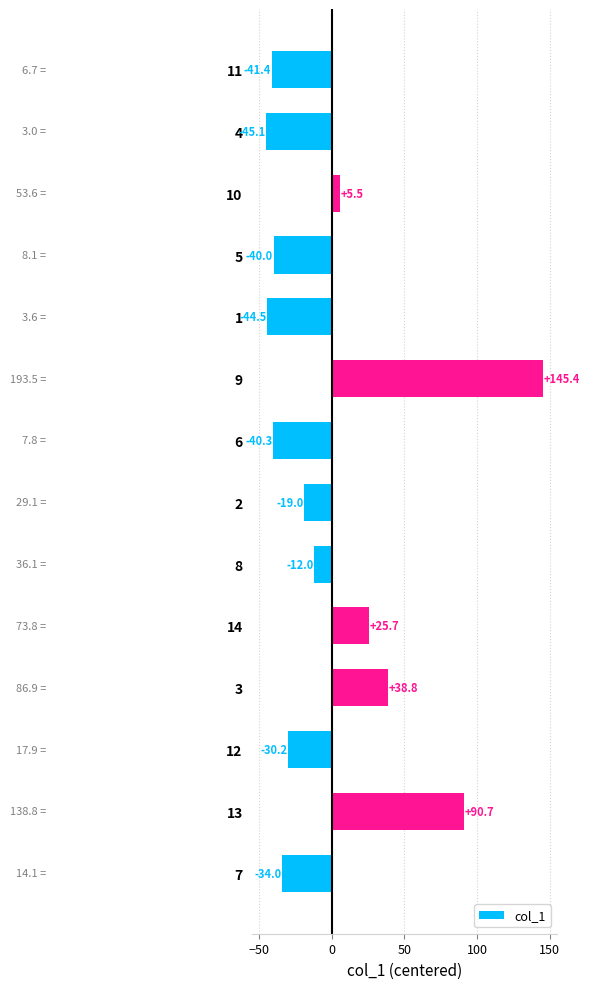

Reading top to bottom, extract all data points from this chart.

-41.4	-45.1	5.5	-40.0	-44.5	145.4	-40.3	-19.0	-12.0	25.7	38.8	-30.2	90.7	-34.0